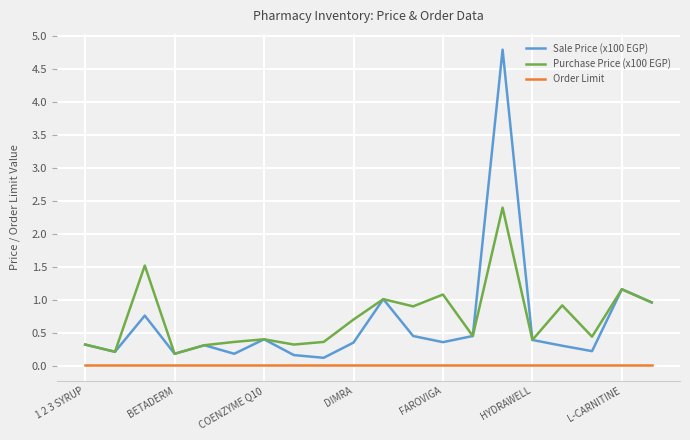

In Purchase Price (x100 EGP), how many points are lower than both neighbors (excluding endpoints)?

7